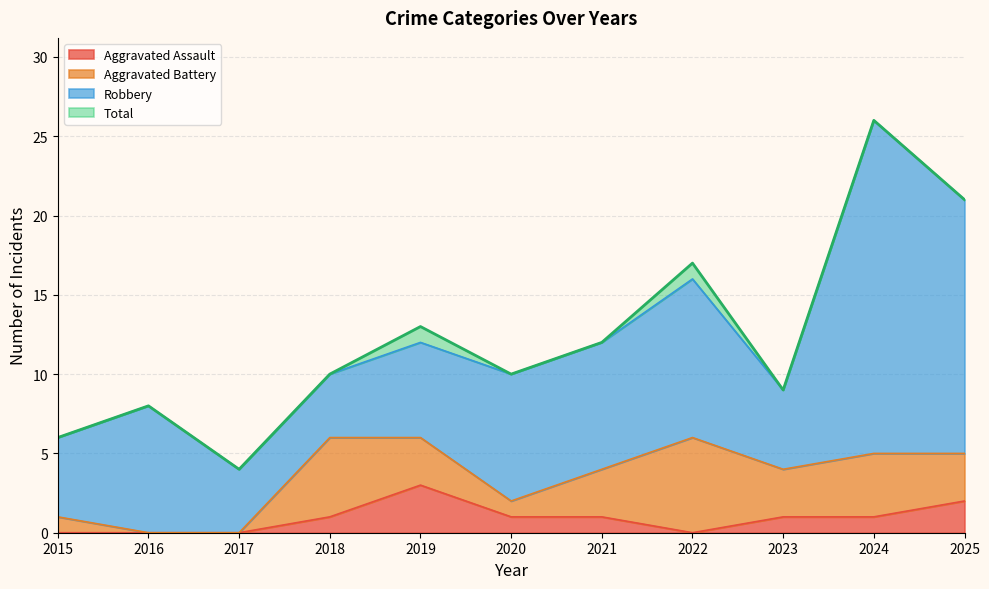

Between 2021 and 2024, which is larger?

2021